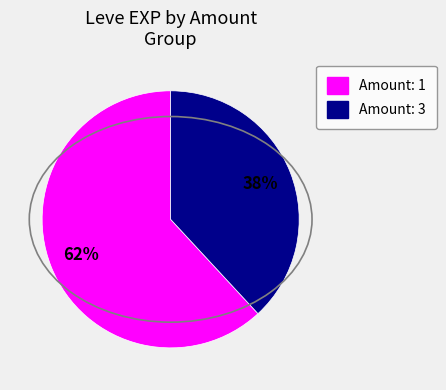

To the nearest percent, what is the difference between the largest and smallest slice percentages?

24%